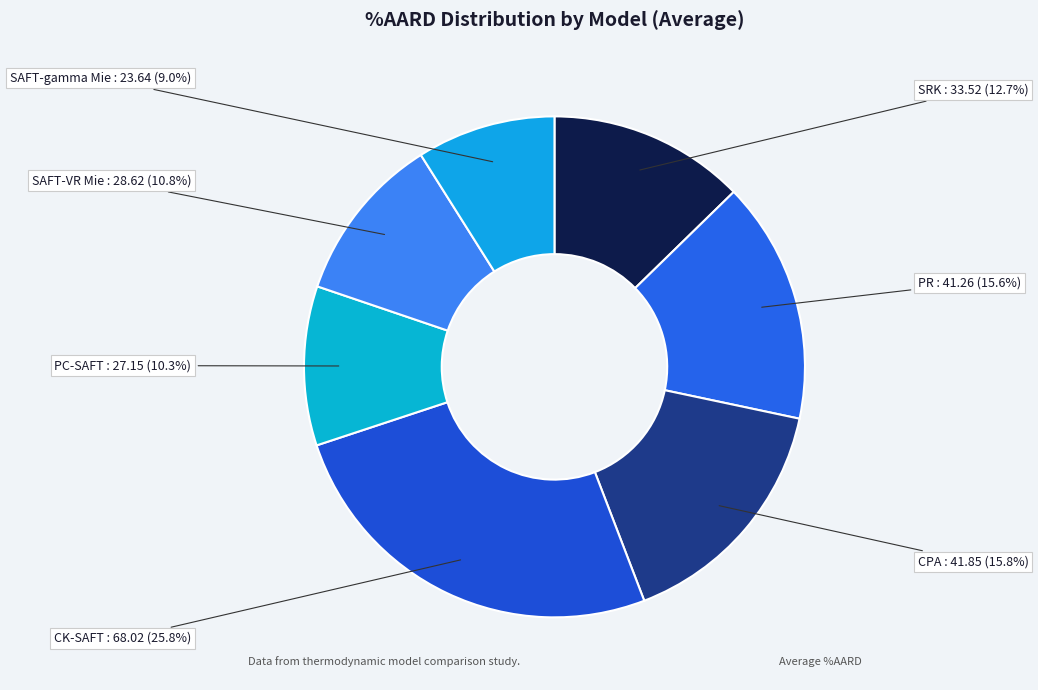

Is PR the majority of the pie?

No